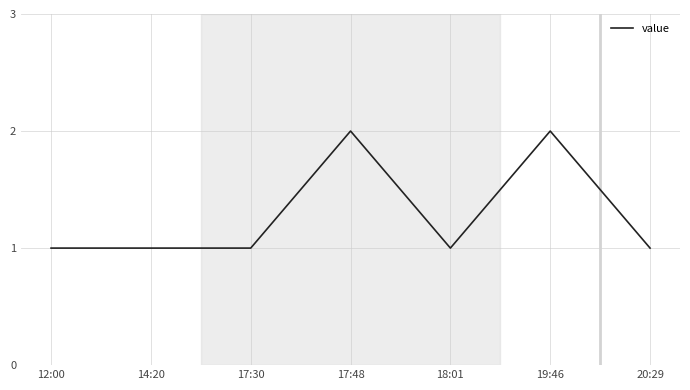

Reading left to right, transcribe all the data shown in this chart.

12:00=1	14:20=1	17:30=1	17:48=2	18:01=1	19:46=2	20:29=1